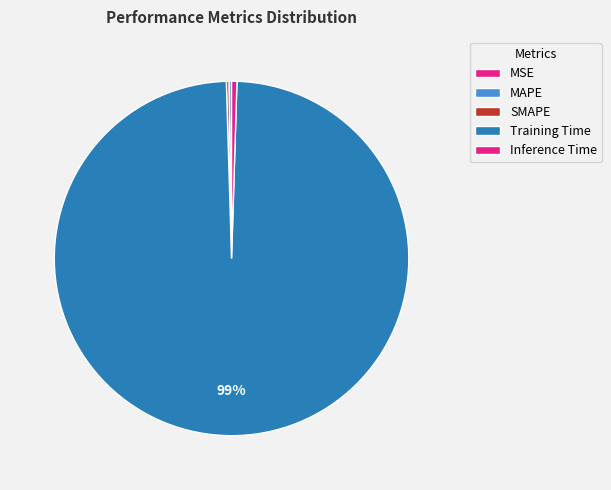

Which slice is the smallest?

MSE